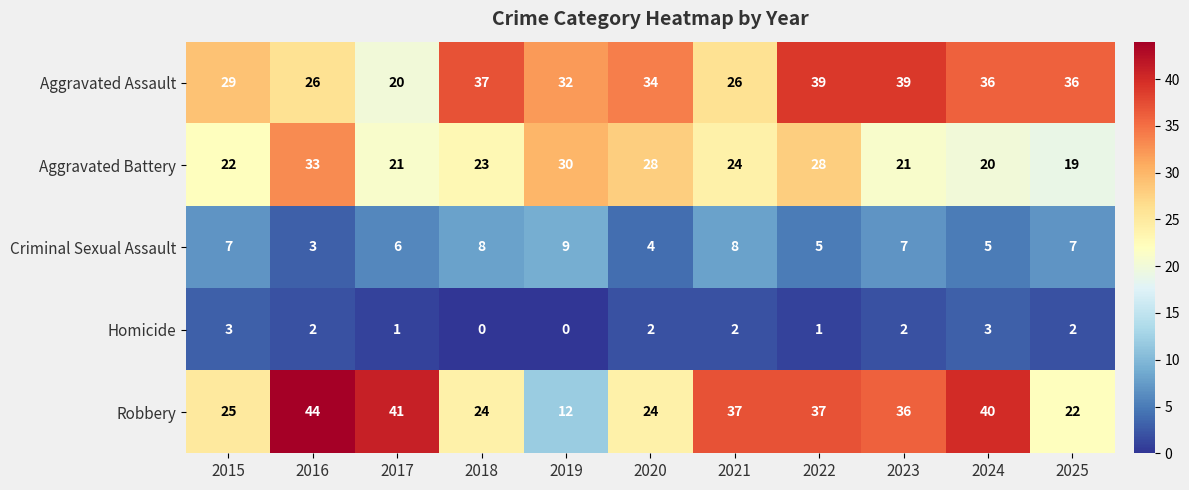

Which series changed the most between 2019 and 2022?

Robbery